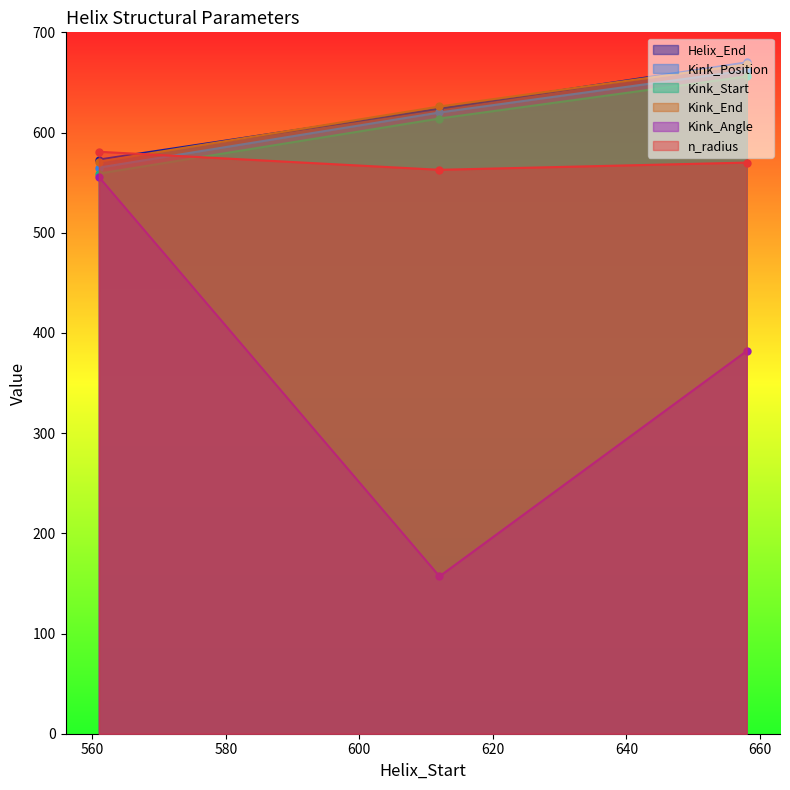

How many data points does each series have?

3